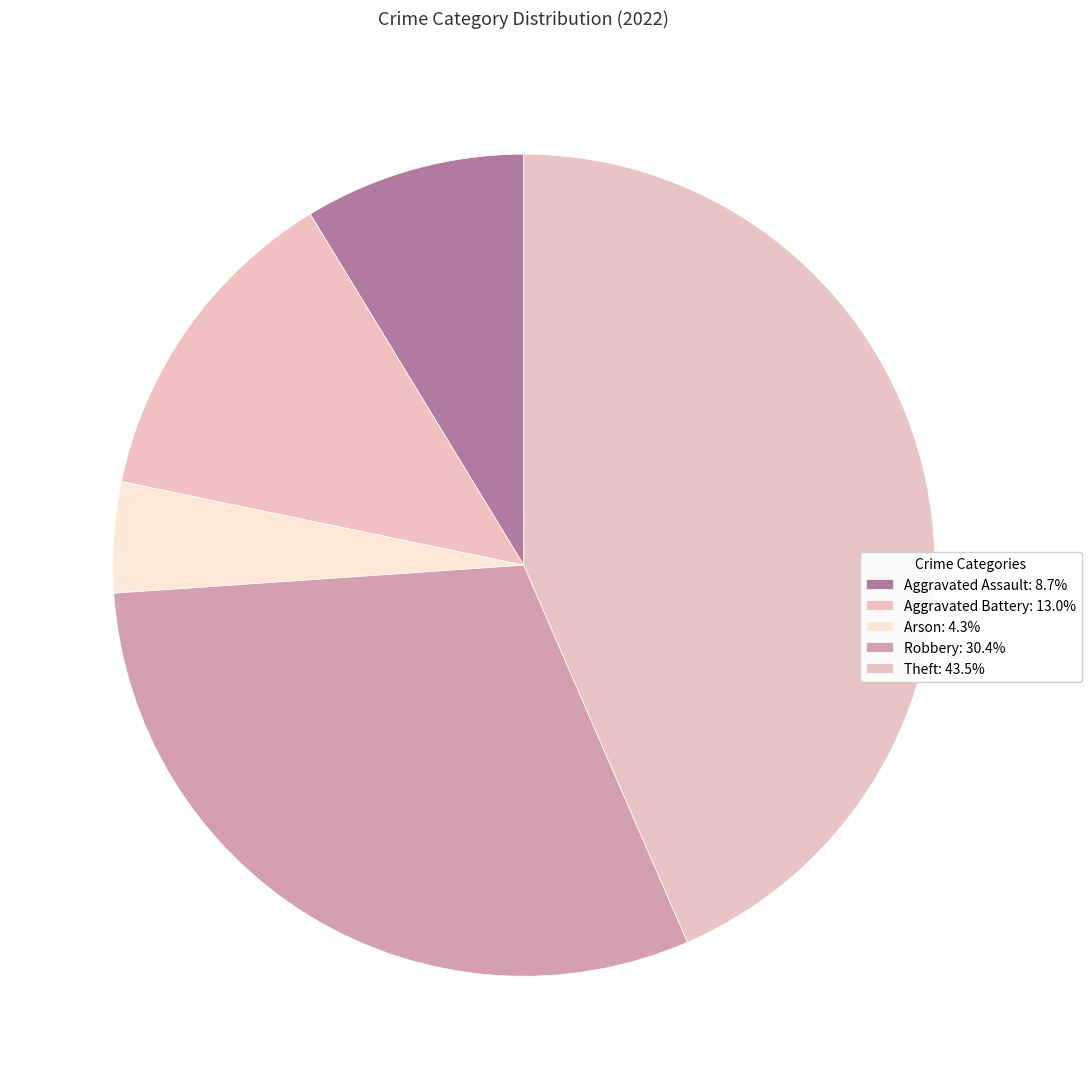

Does any single category account for the majority?

No